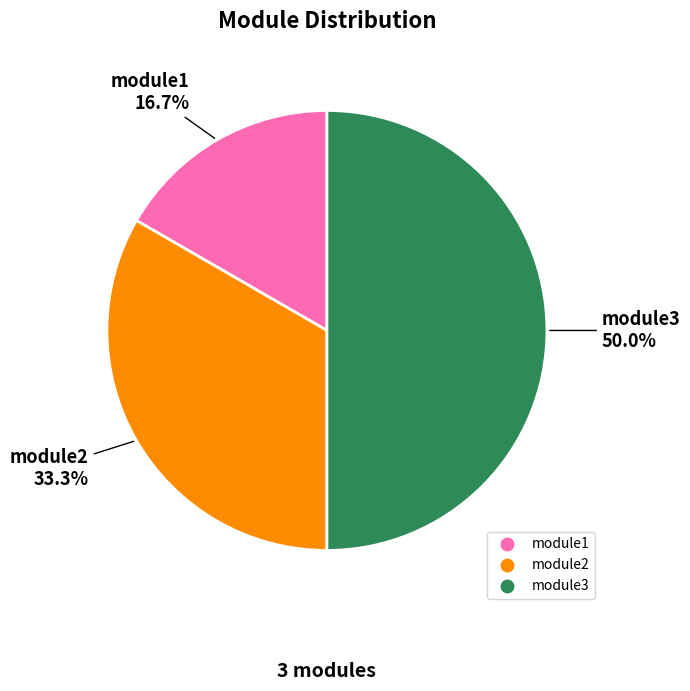

To the nearest percent, what portion does module3 represent?

50%